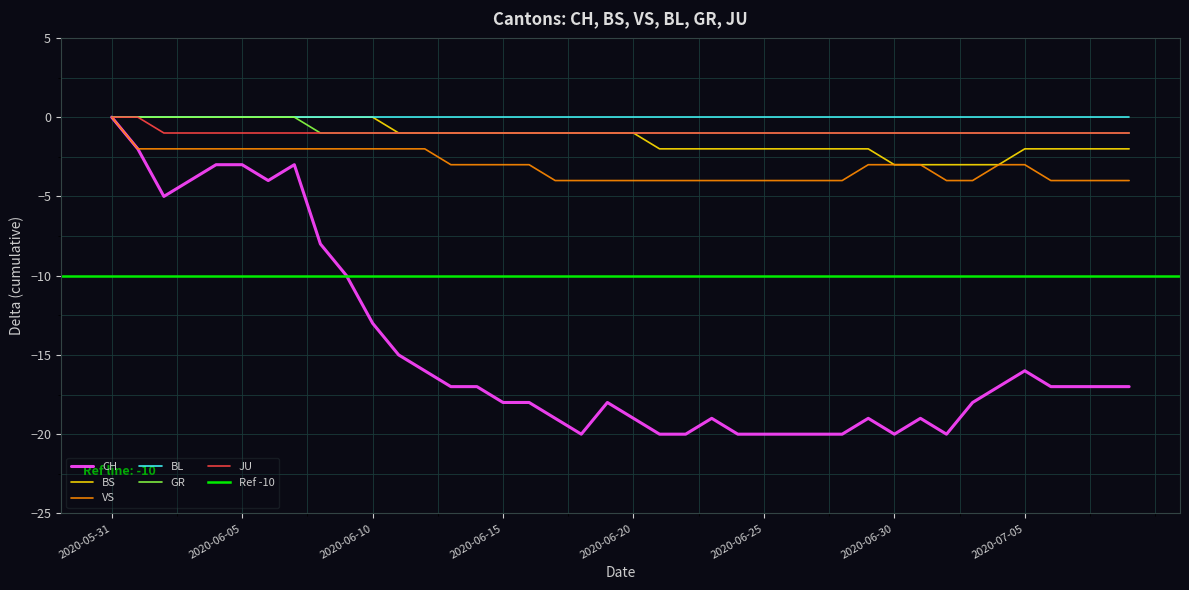

At how many categories does at least one series exceed -13?

40